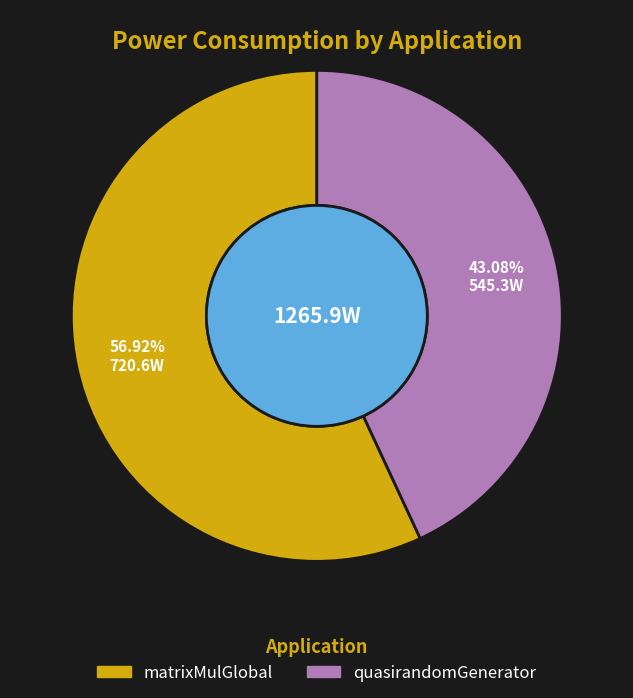

What is the largest slice in the pie chart?

matrixMulGlobal